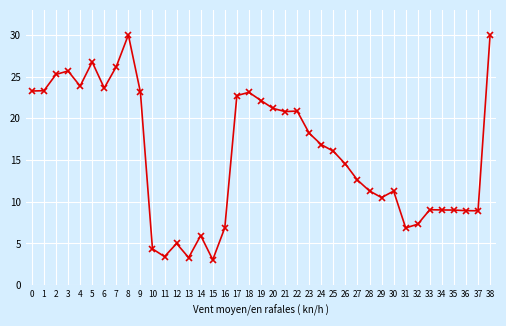

Does the chart have visible grid lines?

Yes